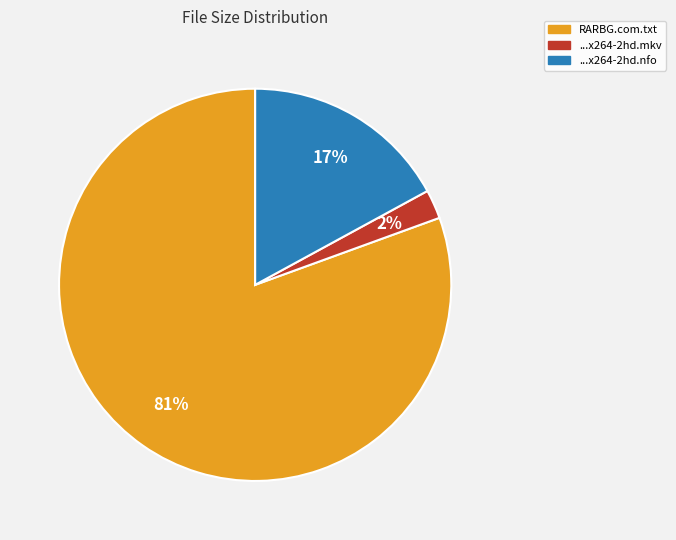

To the nearest percent, what is the average slice percentage?

33%